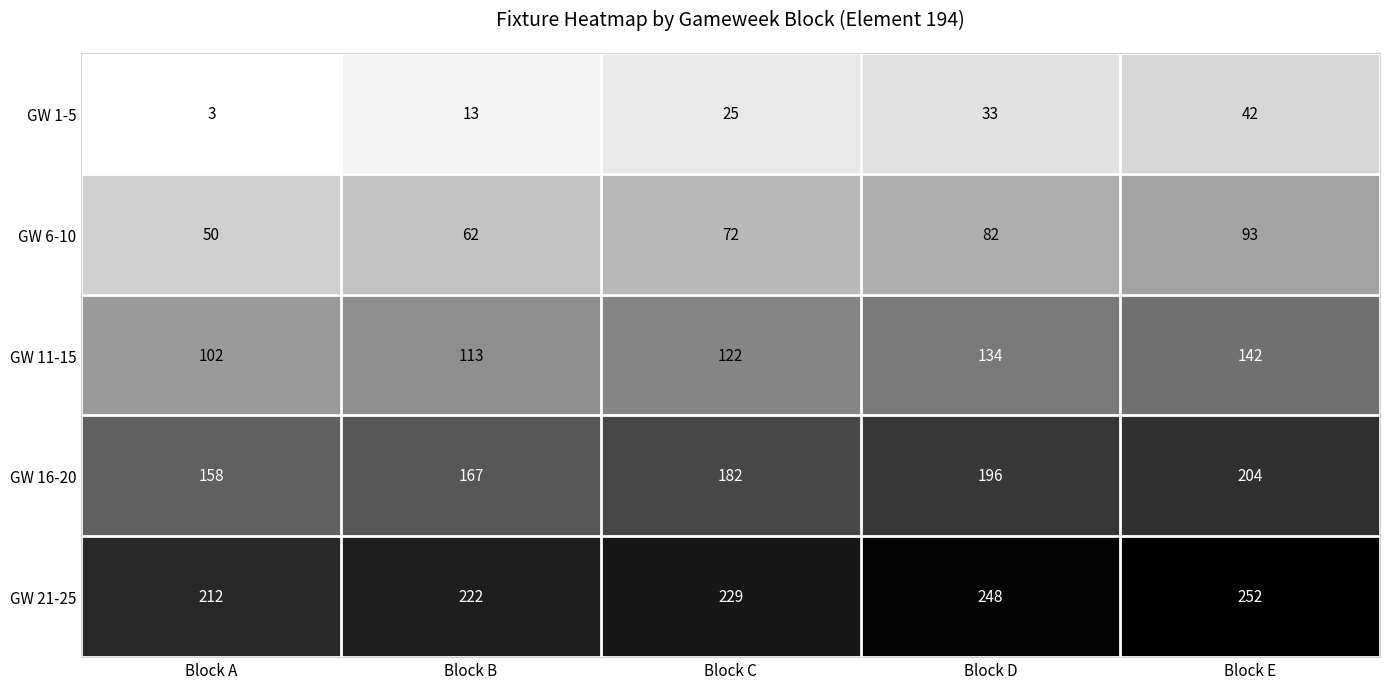

What is the total value across all series at Block B?

577